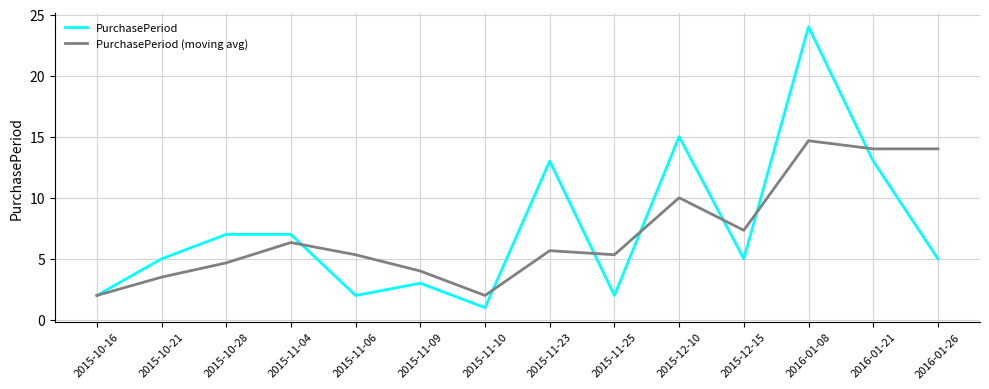

At how many categories does at least one series exceed 9?

5